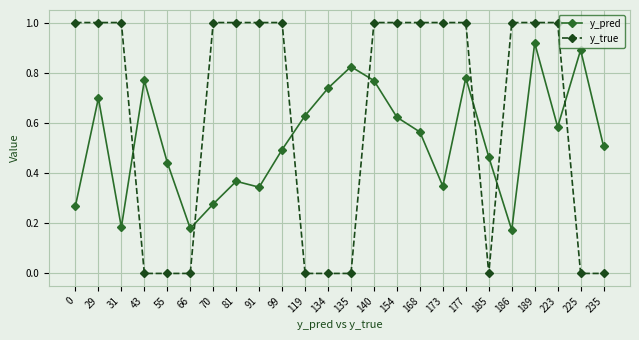

Which series has the widest spread of values?

y_true